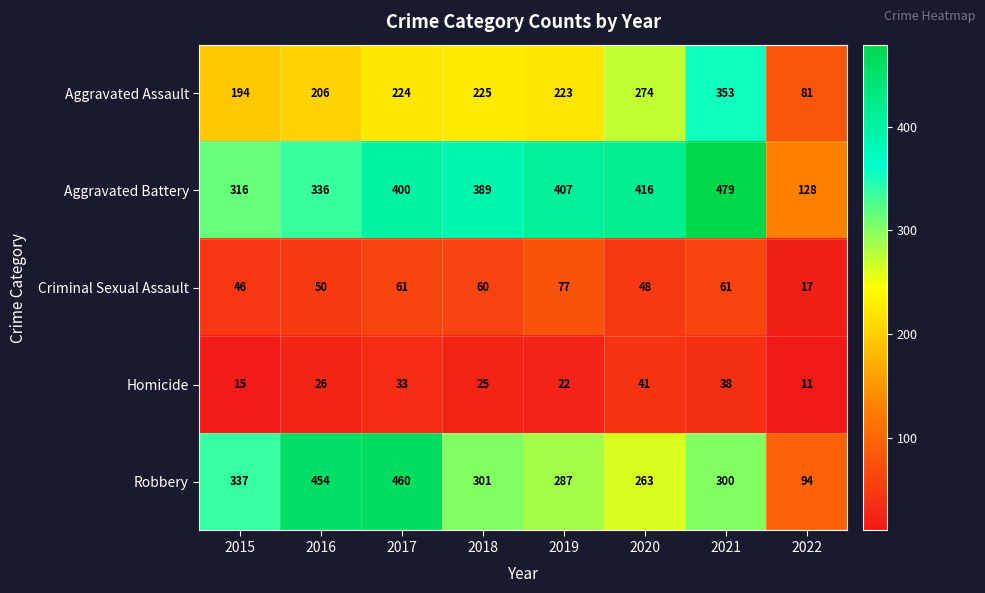

Which series has the widest spread of values?

Robbery